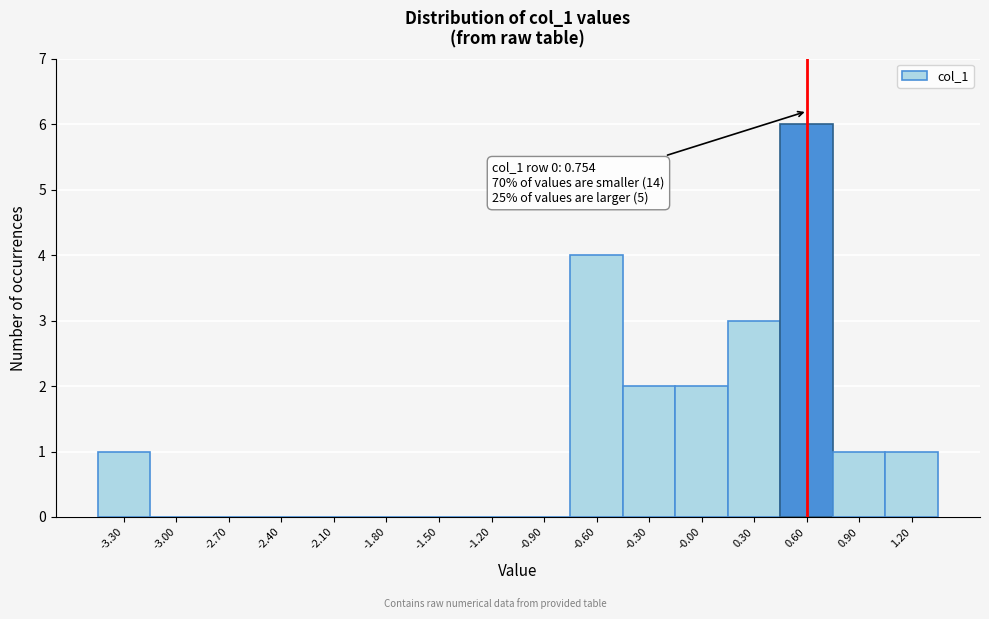

Reading left to right, extract all data points from this chart.

-3.30=1	-3.00=0	-2.70=0	-2.40=0	-2.10=0	-1.80=0	-1.50=0	-1.20=0	-0.90=0	-0.60=4	-0.30=2	-0.00=2	0.30=3	0.60=6	0.90=1	1.20=1